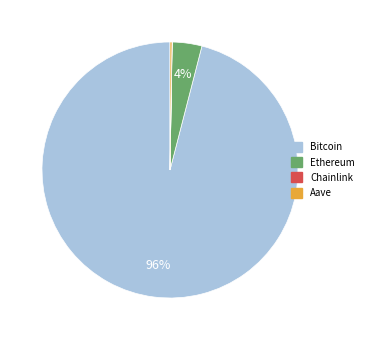

What is the majority slice?

Bitcoin